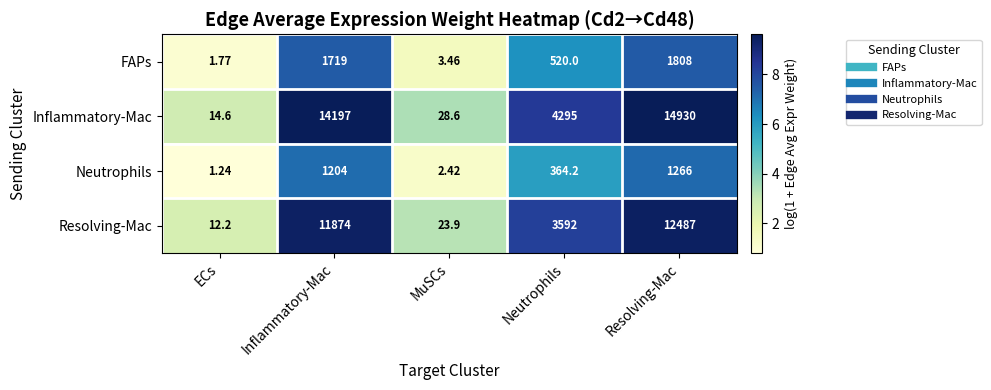

At which label is Inflammatory-Mac closest to 7472?

Neutrophils